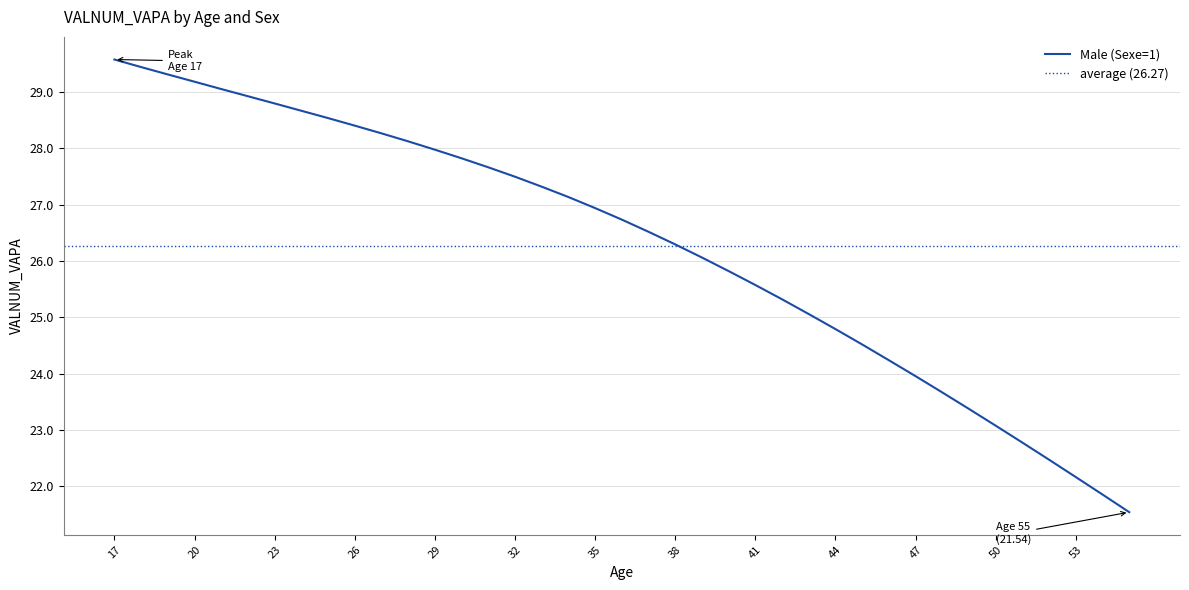

Rank the categories by value from lowest to highest.

55, 54, 53, 52, 51, 50, 49, 48, 47, 46, 45, 44, 43, 42, 41, 40, 39, 38, 37, 36, 35, 34, 33, 32, 31, 30, 29, 28, 27, 26, 25, 24, 23, 22, 21, 20, 19, 18, 17